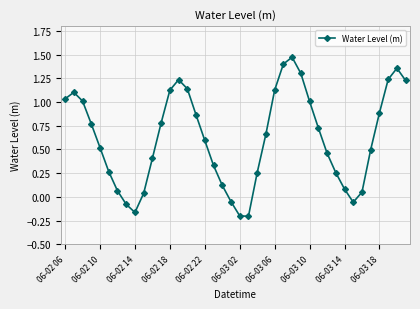

How many lines are shown in the chart?

1